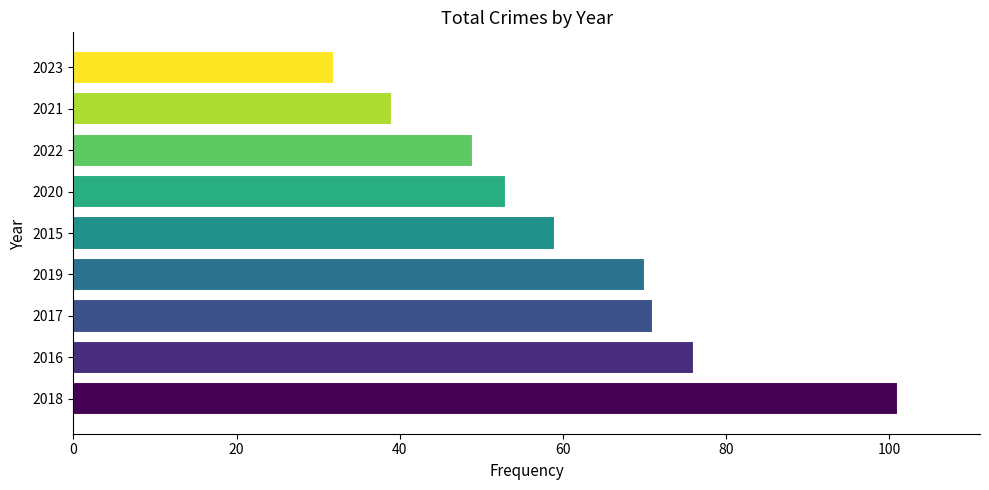

How many series are shown in this chart?

1